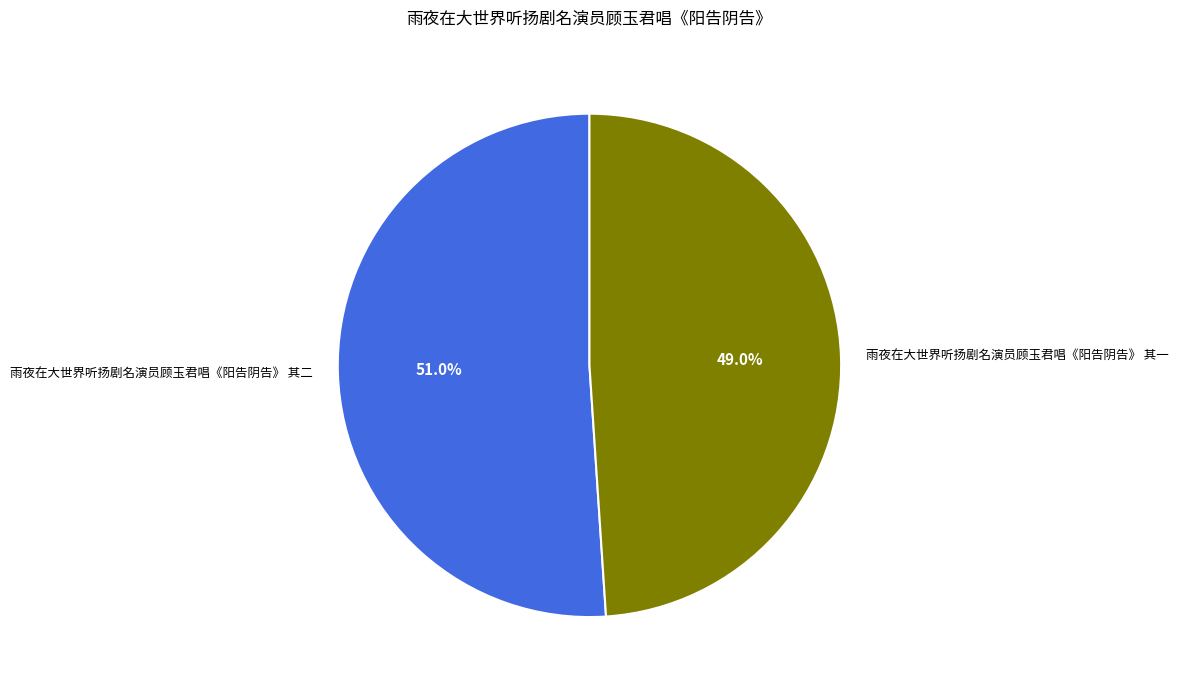

Combined, what portion of the pie is 雨夜在大世界听扬剧名演员顾玉君唱《阳告阴告》 其二 and 雨夜在大世界听扬剧名演员顾玉君唱《阳告阴告》 其一?

100.0%